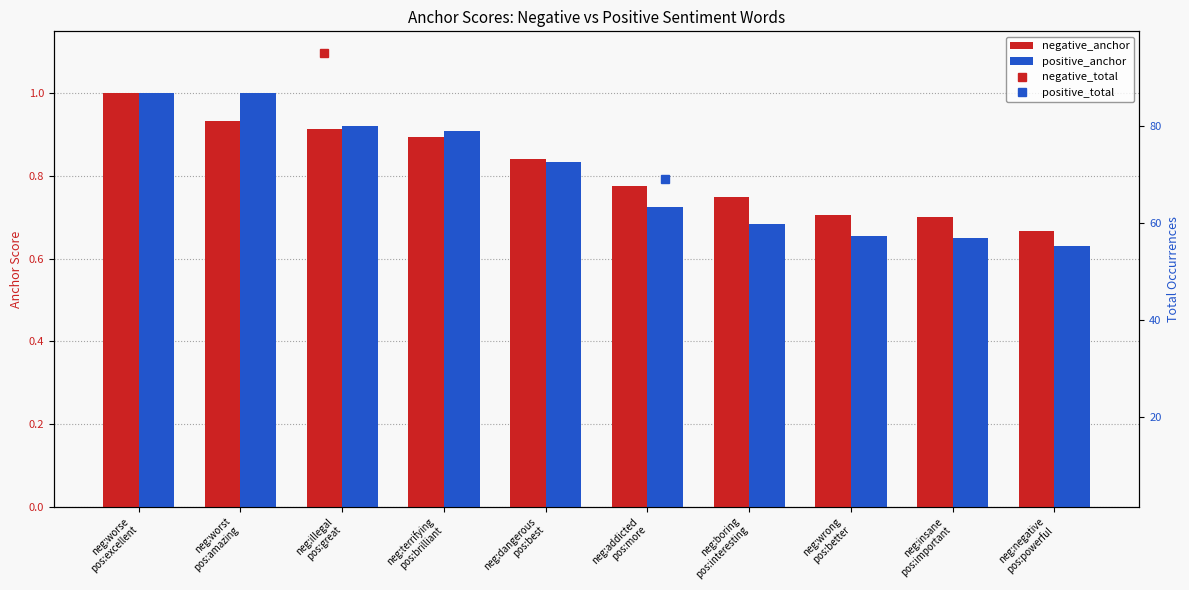

At which category does the chart reach its peak across all series?

neg:illegal
pos:great